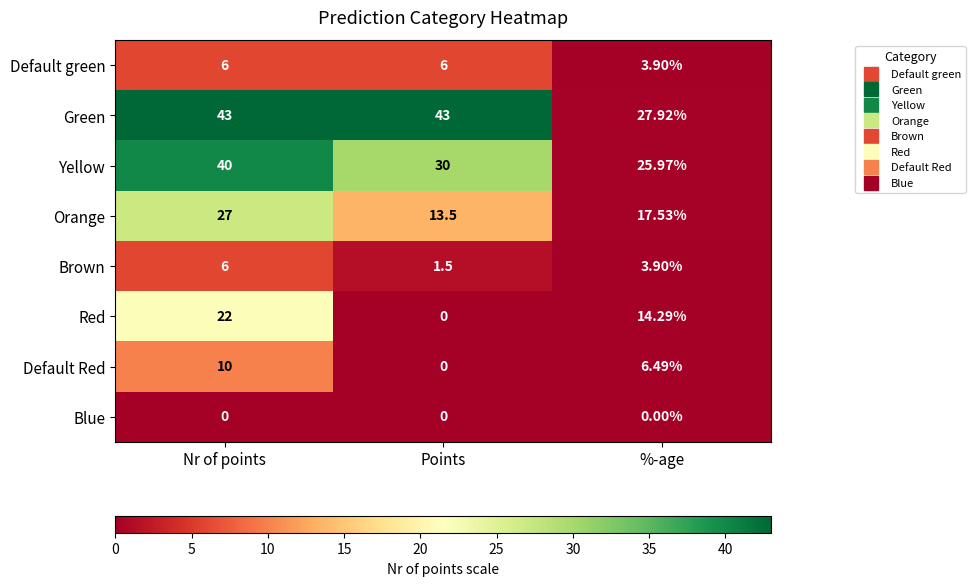

Is the value of Orange at %-age greater than the value of Brown at Nr of points?

Yes